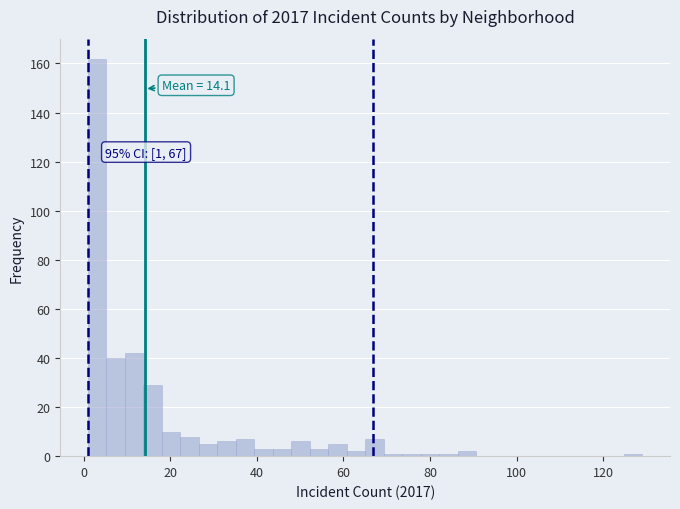

Read against the x-axis, roughly where is the centre of the tallest bar?

4